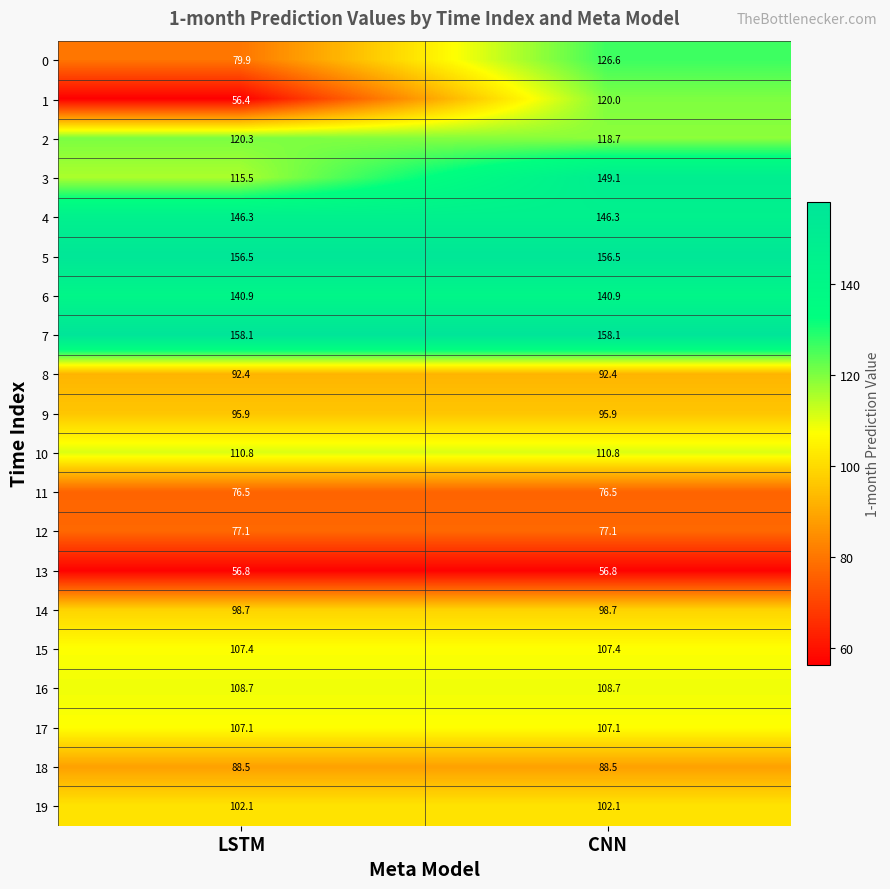

The value of 16 at CNN is 108.7. True or false?

True